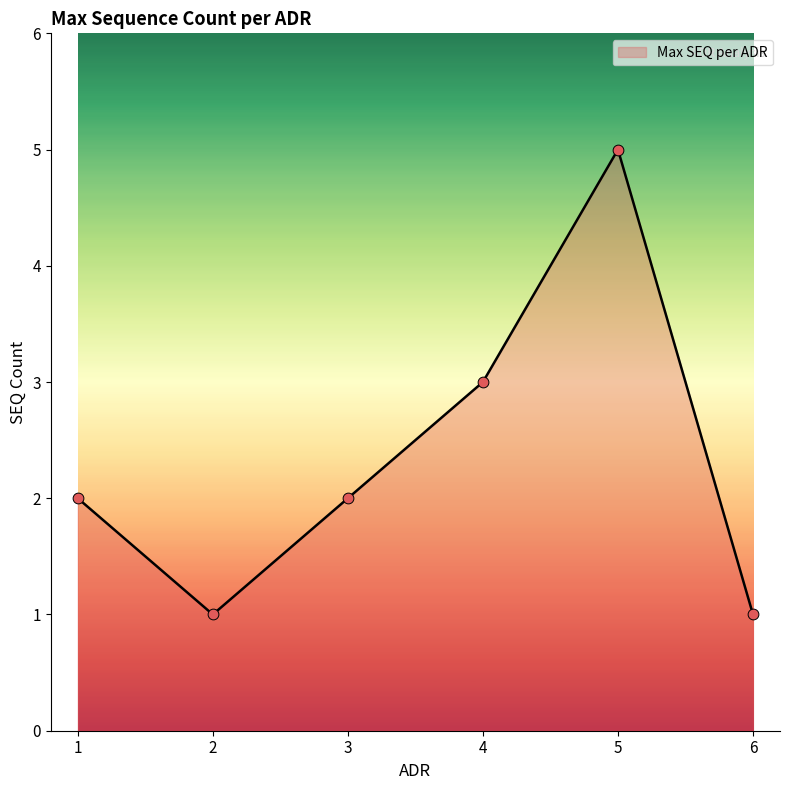

Which has a higher value, 3 or 4?

4